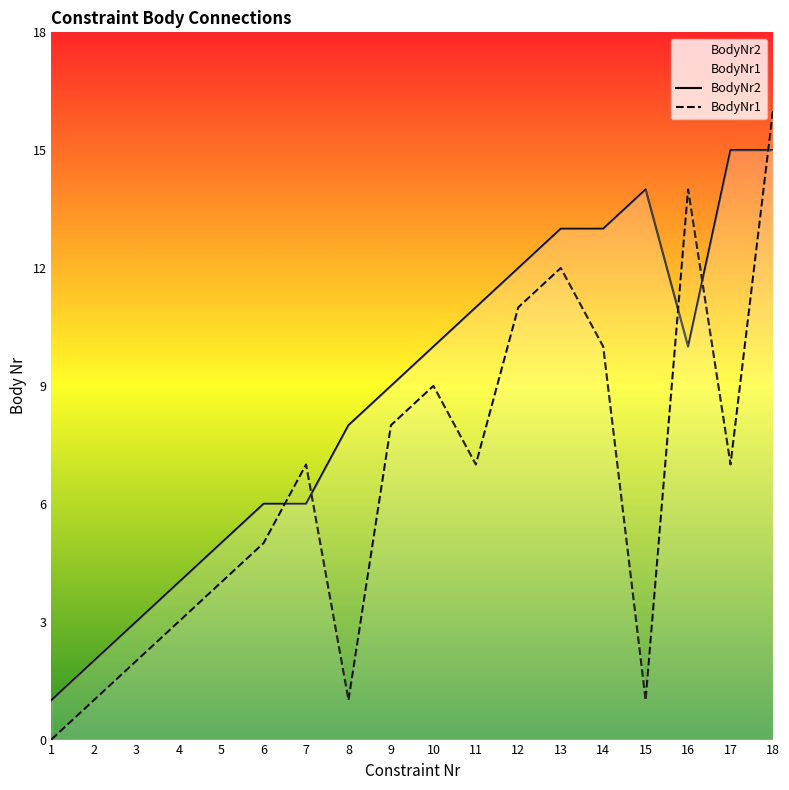

List the labels in order of BodyNr1 value, smallest first.

1, 2, 8, 15, 3, 4, 5, 6, 7, 11, 17, 9, 10, 14, 12, 13, 16, 18